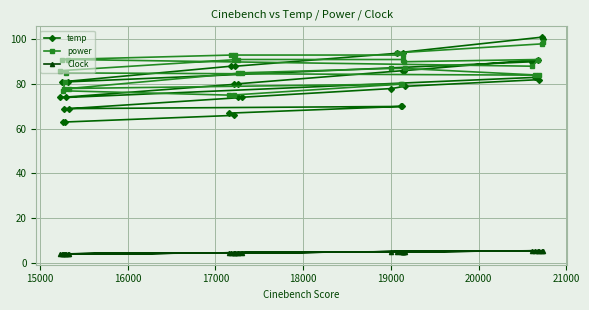

Which series has the largest total across all categories?

power